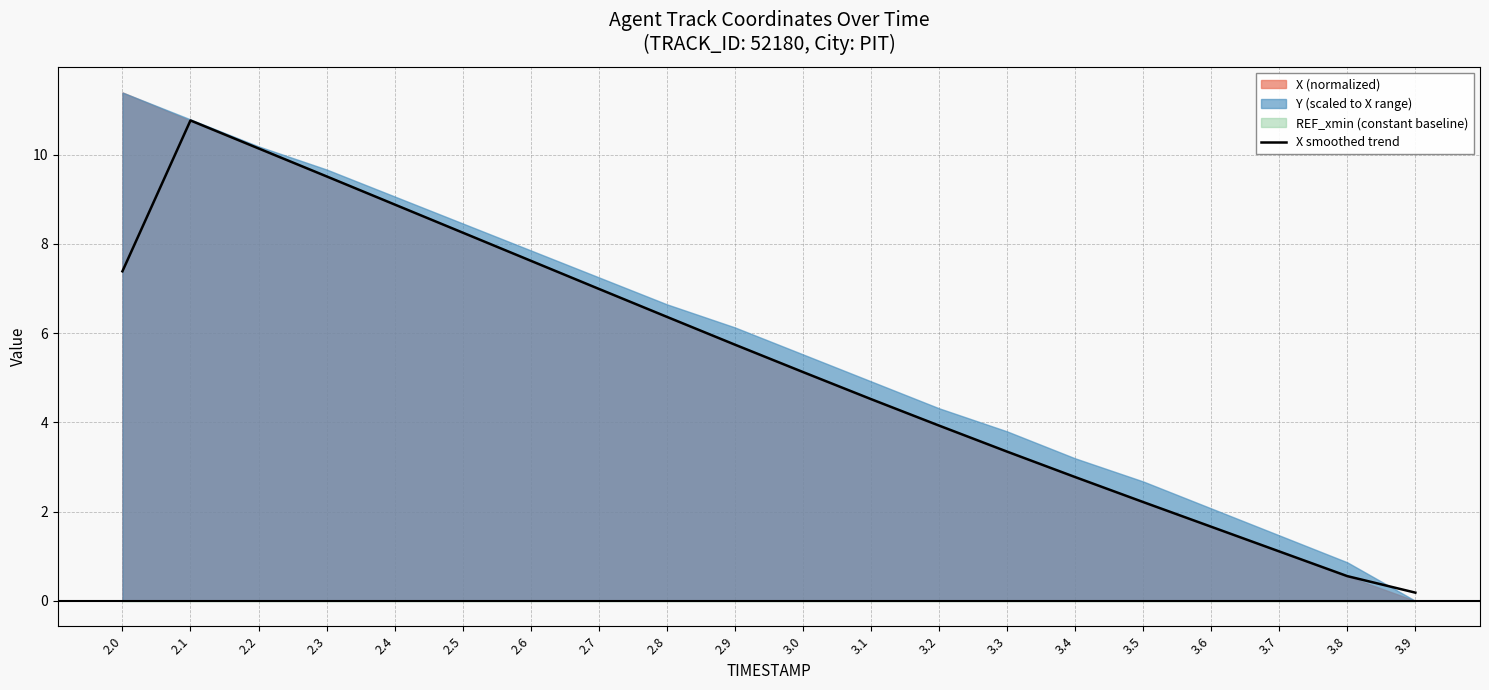

Approximately how many times larger is the value at 3.0 compared to 3.5?

2.3